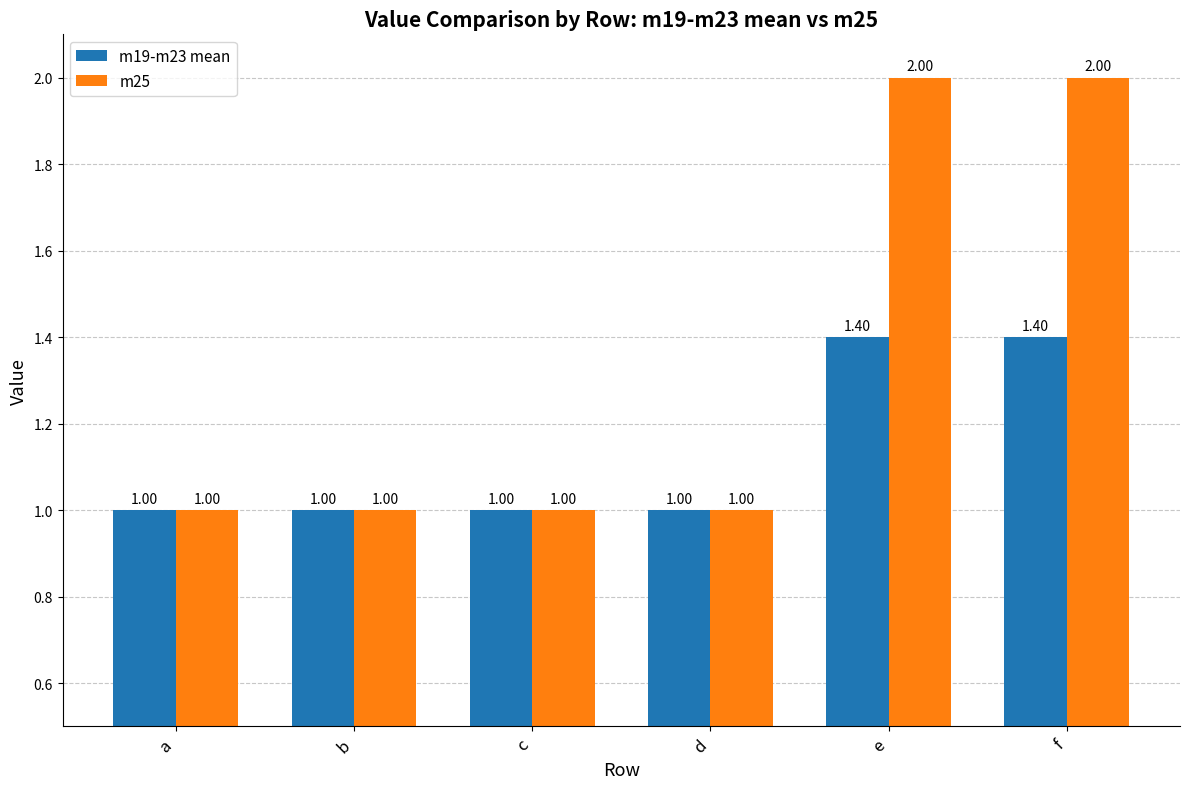

What value does the m19-m23 mean series have at f?

1.4